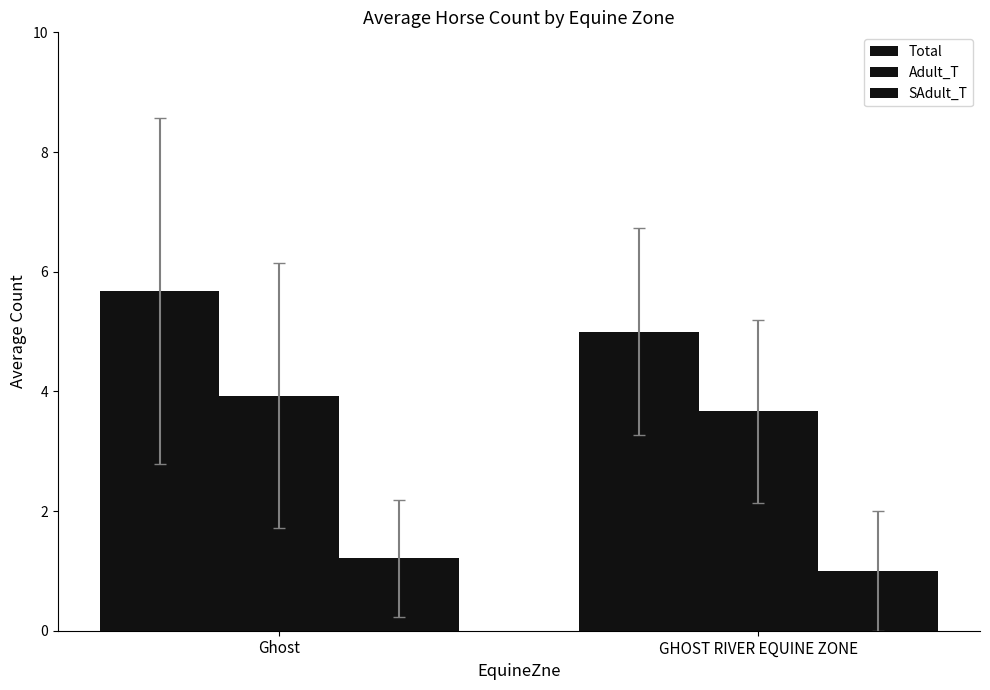

Does the chart contain any negative values?

No